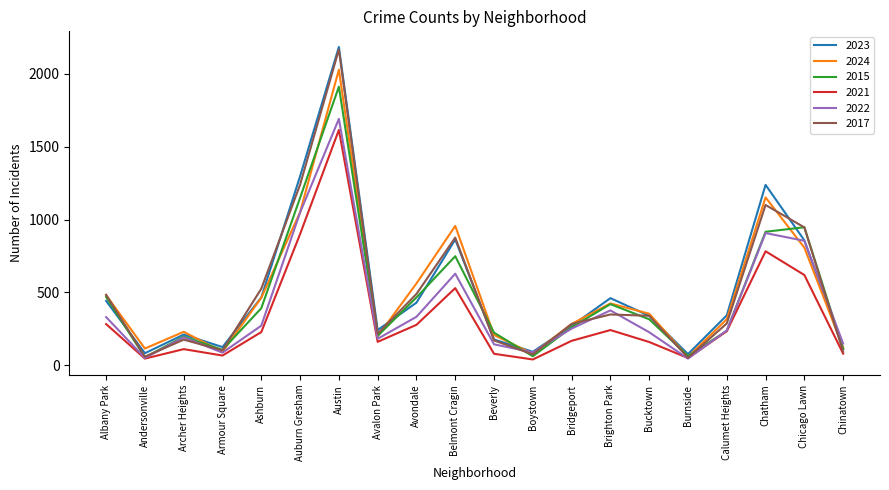

Is the value of 2022 at Albany Park greater than the value of 2024 at Archer Heights?

Yes